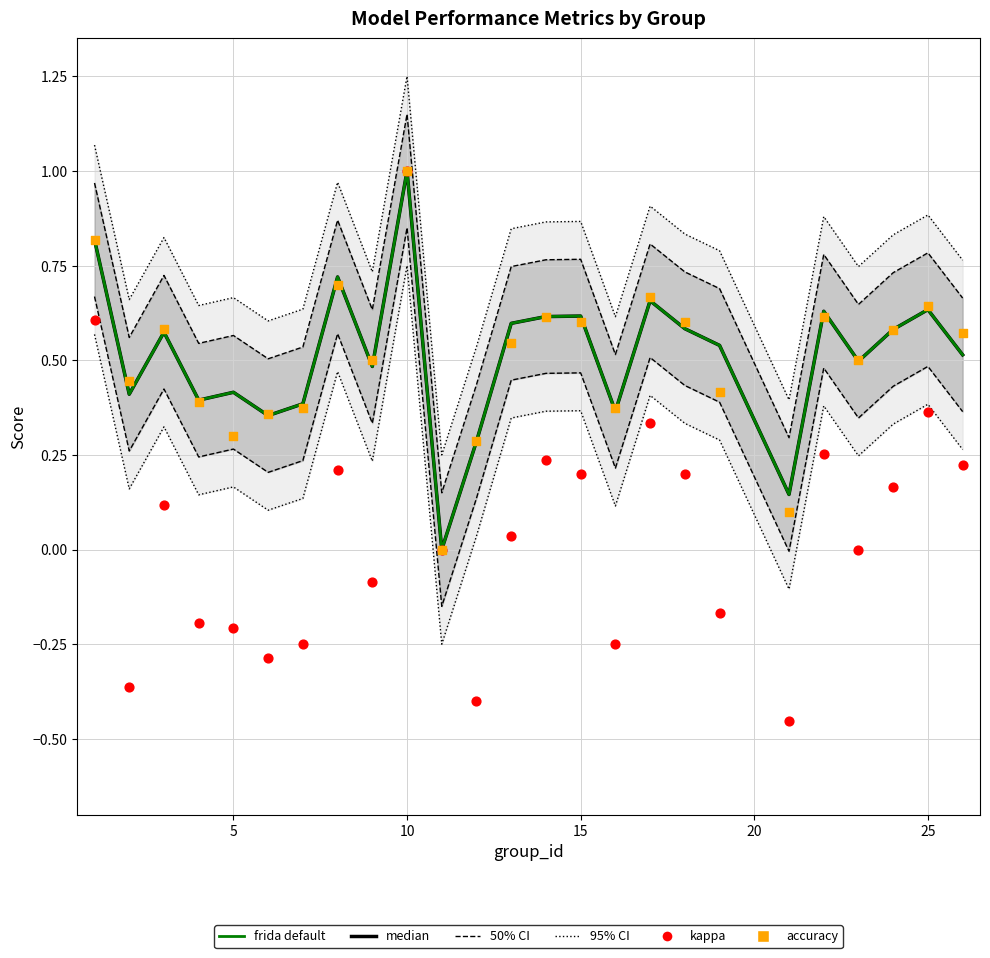

Which series has the largest Y range (max minus min)?

kappa